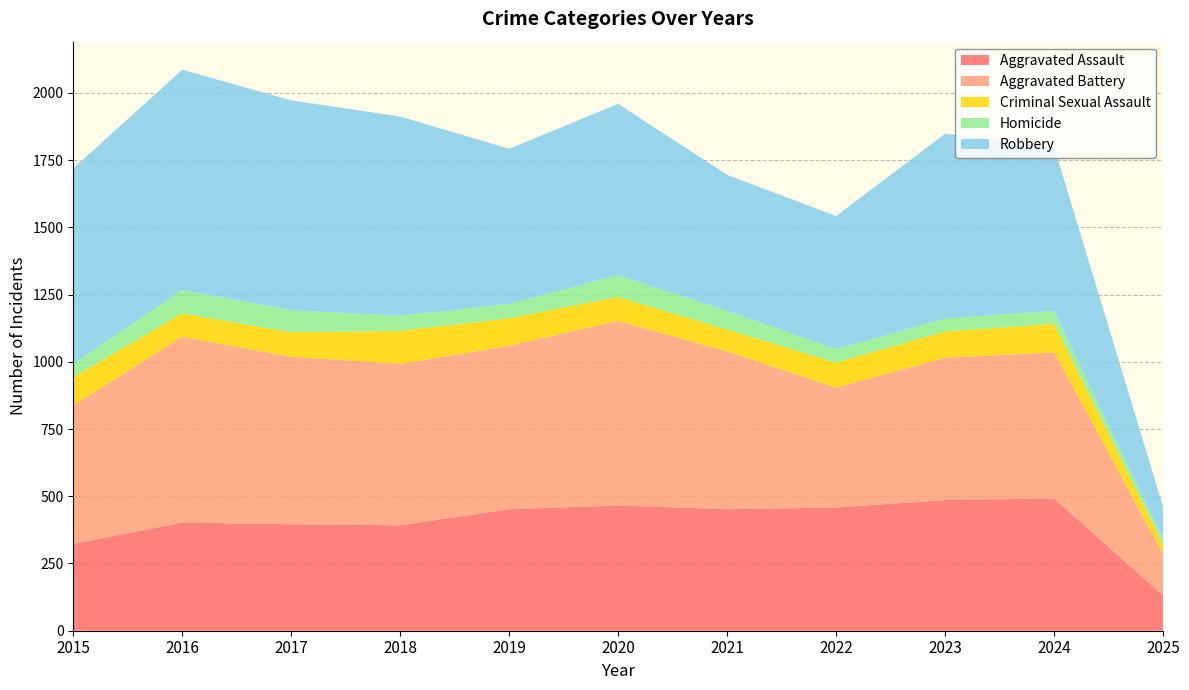

Reading left to right, what are all the values shown in this chart?

Aggravated Assault: 323	402	396	392	452	466	452	458	486	492	131
Aggravated Battery: 515	691	623	600	608	686	587	446	529	543	155
Criminal Sexual Assault: 105	87	91	123	102	89	81	93	98	106	34
Homicide: 50	87	82	56	53	81	69	50	48	48	19
Robbery: 726	819	780	741	577	637	506	495	687	610	121